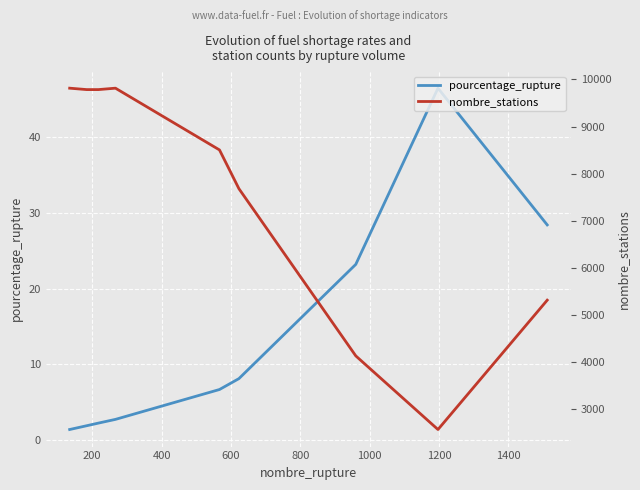

What is the highest value of the pourcentage_rupture series?

46.5